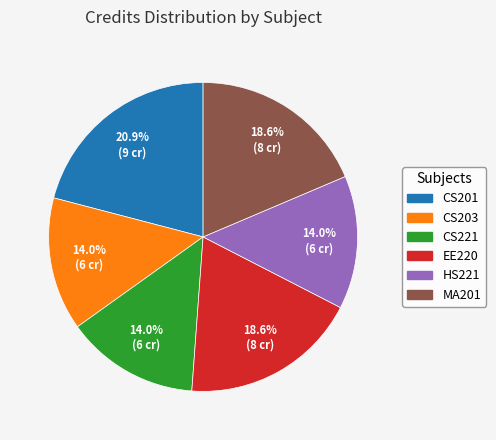

Which has a higher value, CS221 or CS201?

CS201